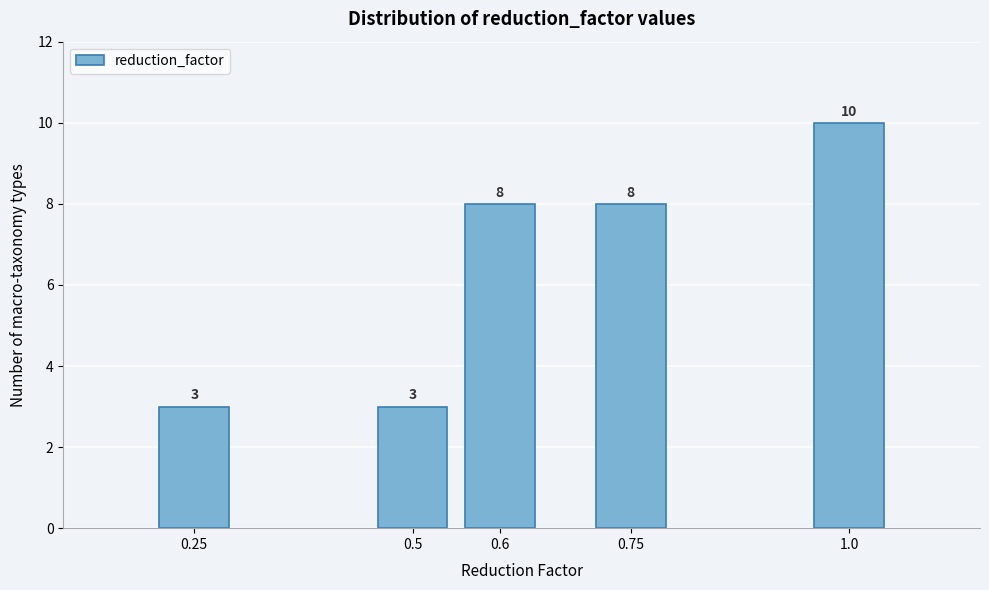

Reading left to right, extract all data points from this chart.

3	3	8	8	10